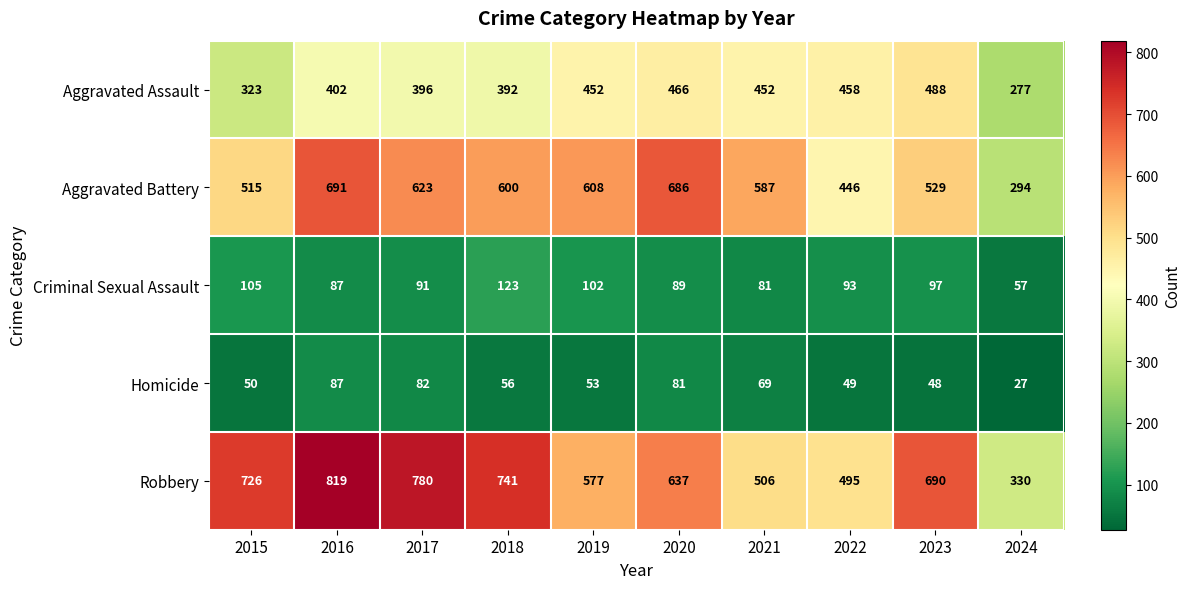

What is the difference between the maximum and second lowest values in the Aggravated Battery series?

245